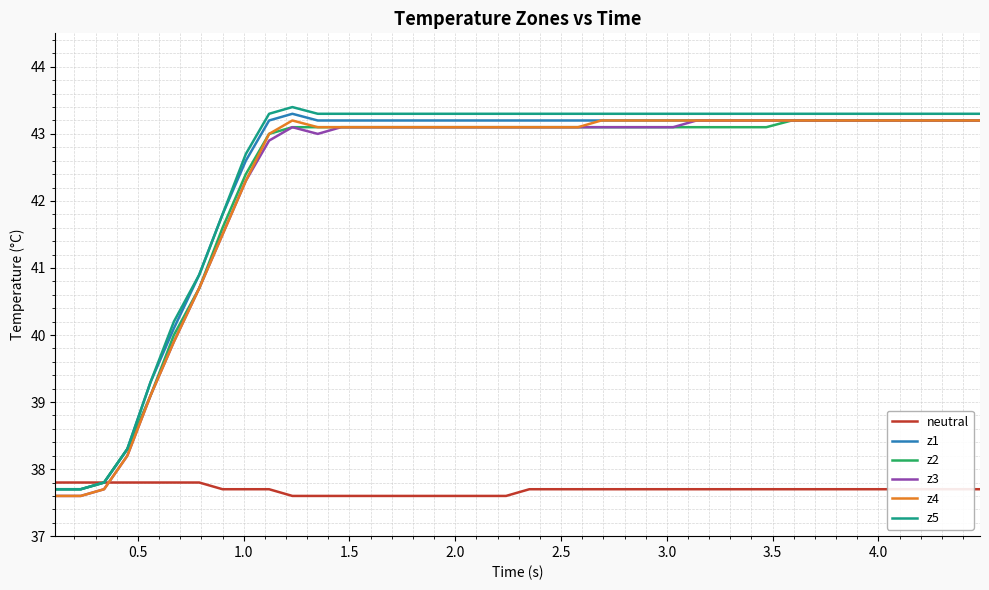

True or false: z3 and z5 cross at least once.

False